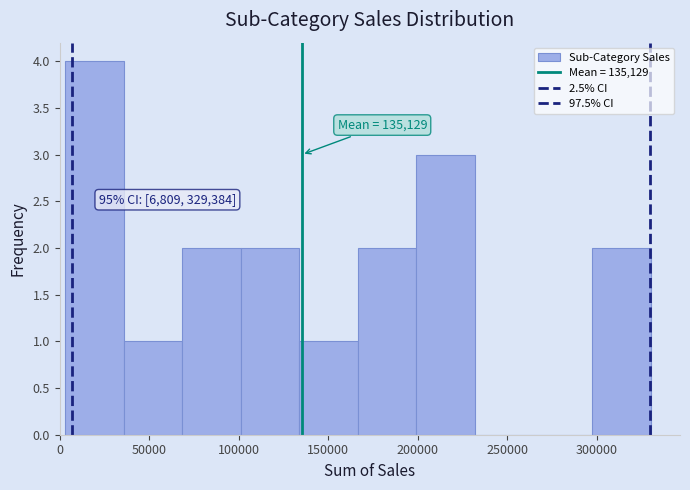

Which range on the x-axis has the tallest bar?

5000 to 35000